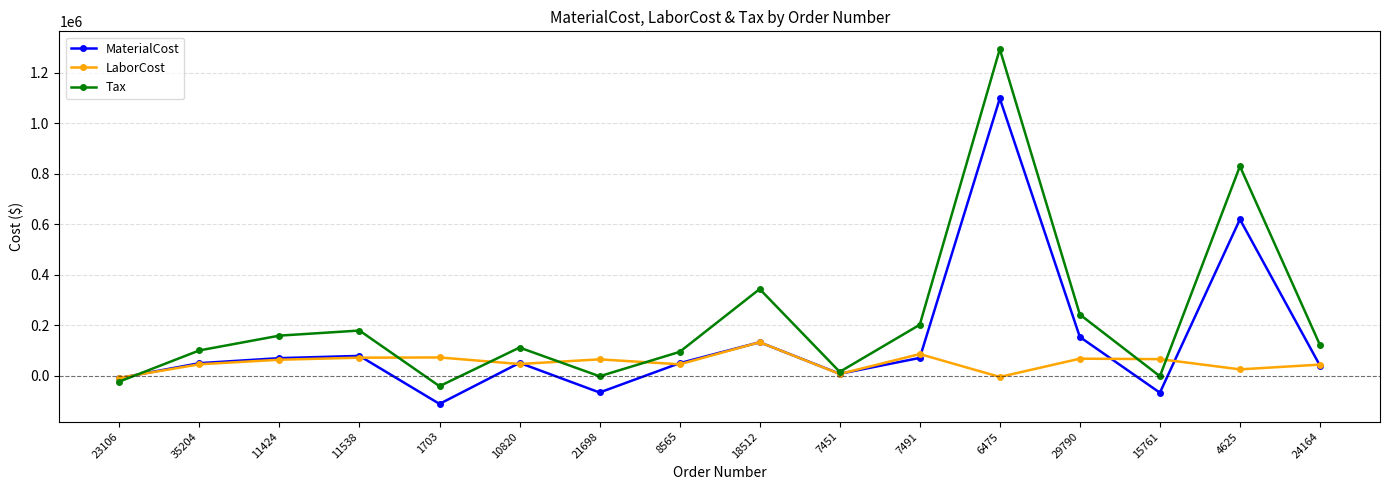

Rank the series at 29790 from lowest to highest value.

LaborCost, MaterialCost, Tax